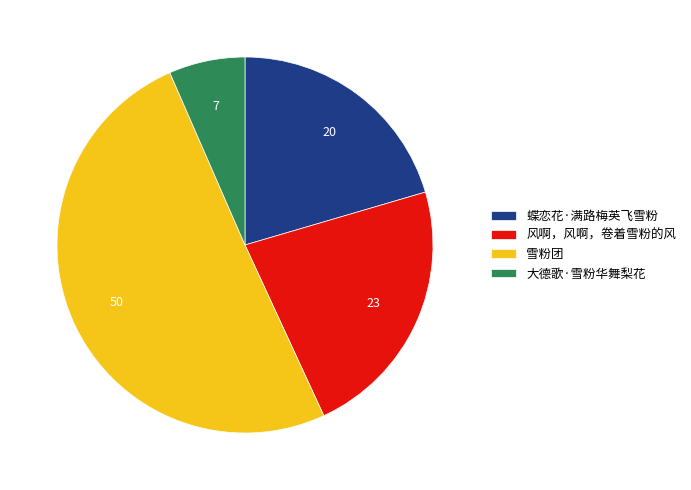

Is the sum of 蝶恋花·满路梅英飞雪粉 and 雪粉团 greater than half?

Yes